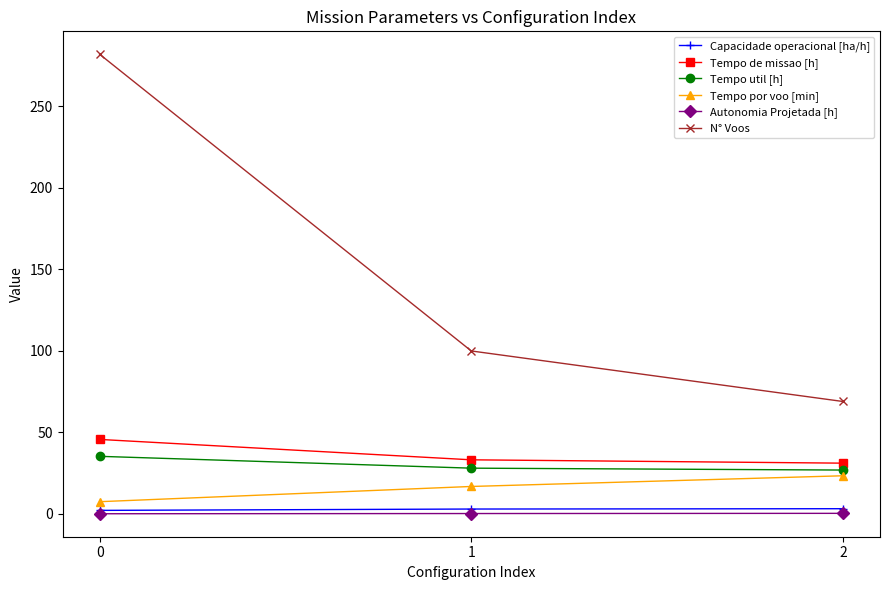

What is the value of the N° Voos point at the 2nd from the left?

100.0